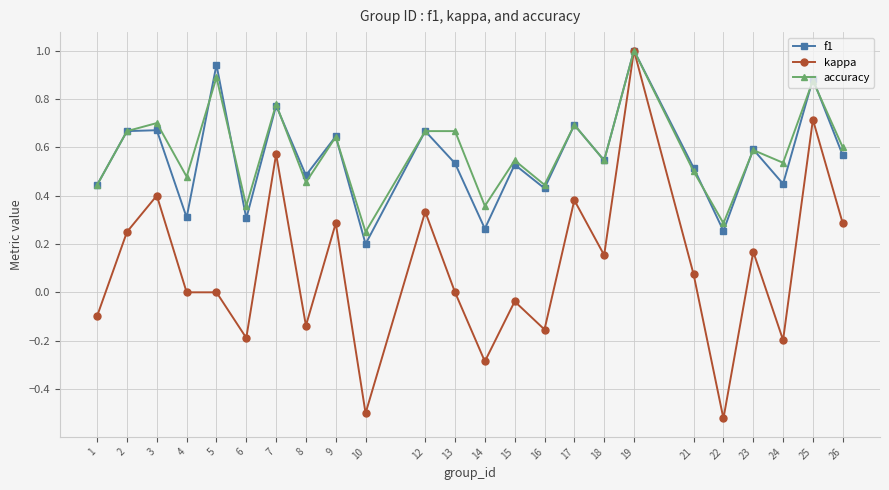

The value of accuracy at 16 is 0.4. True or false?

True